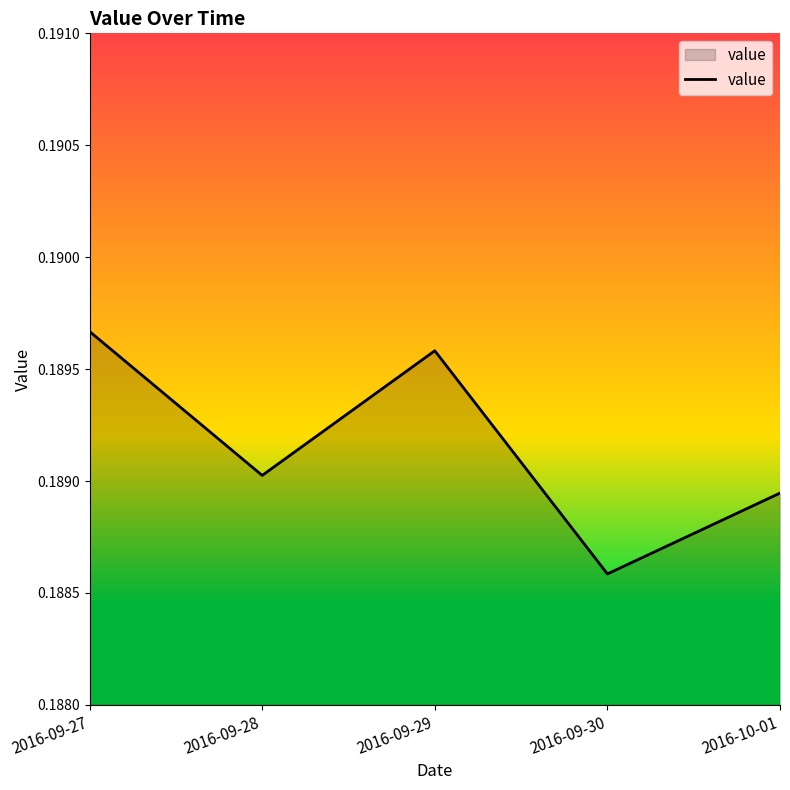

What position from the right is 2016-09-27?

5